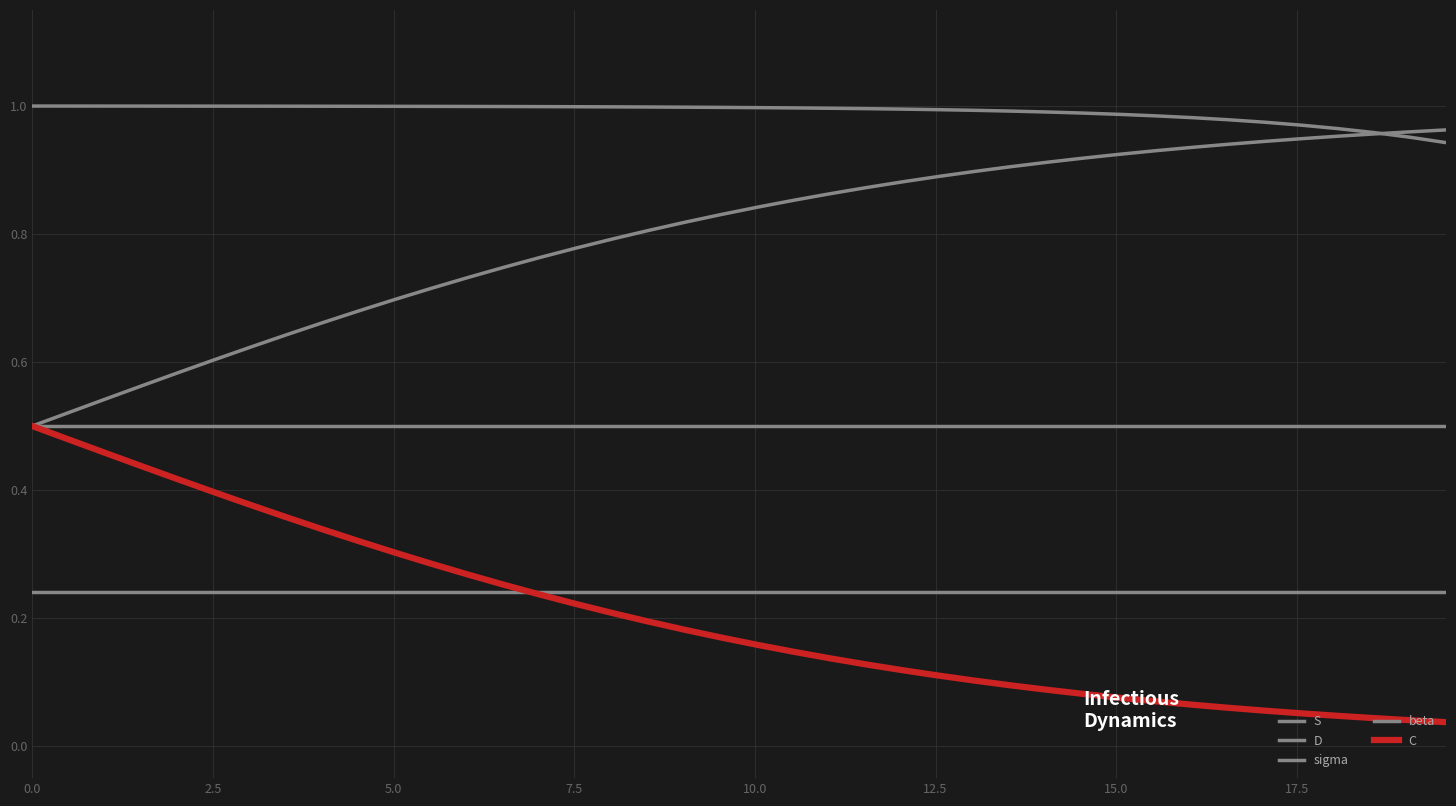

What is the lowest value of the sigma series?

0.2